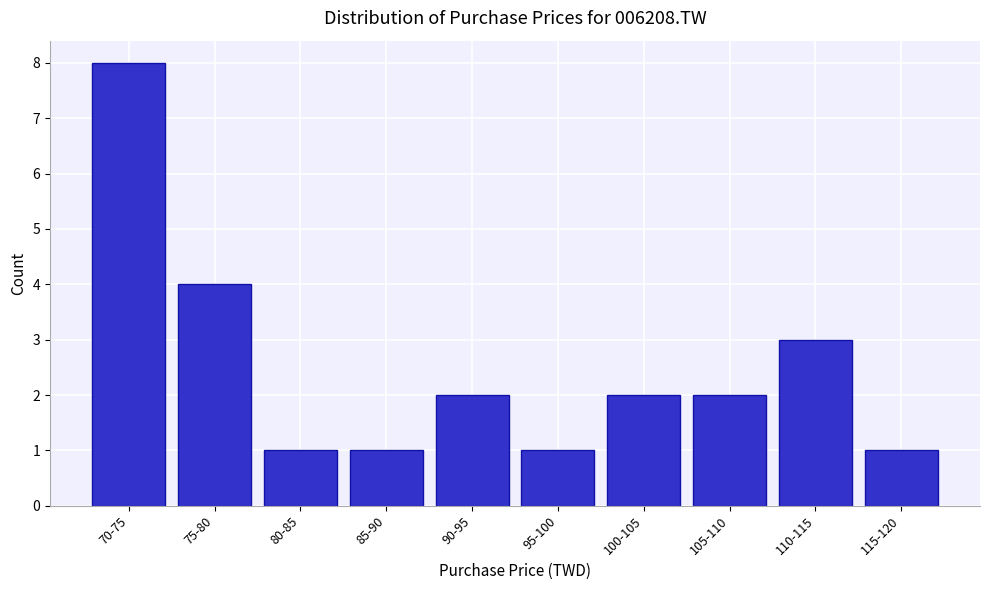

Reading right to left, transcribe all the data shown in this chart.

1	3	2	2	1	2	1	1	4	8